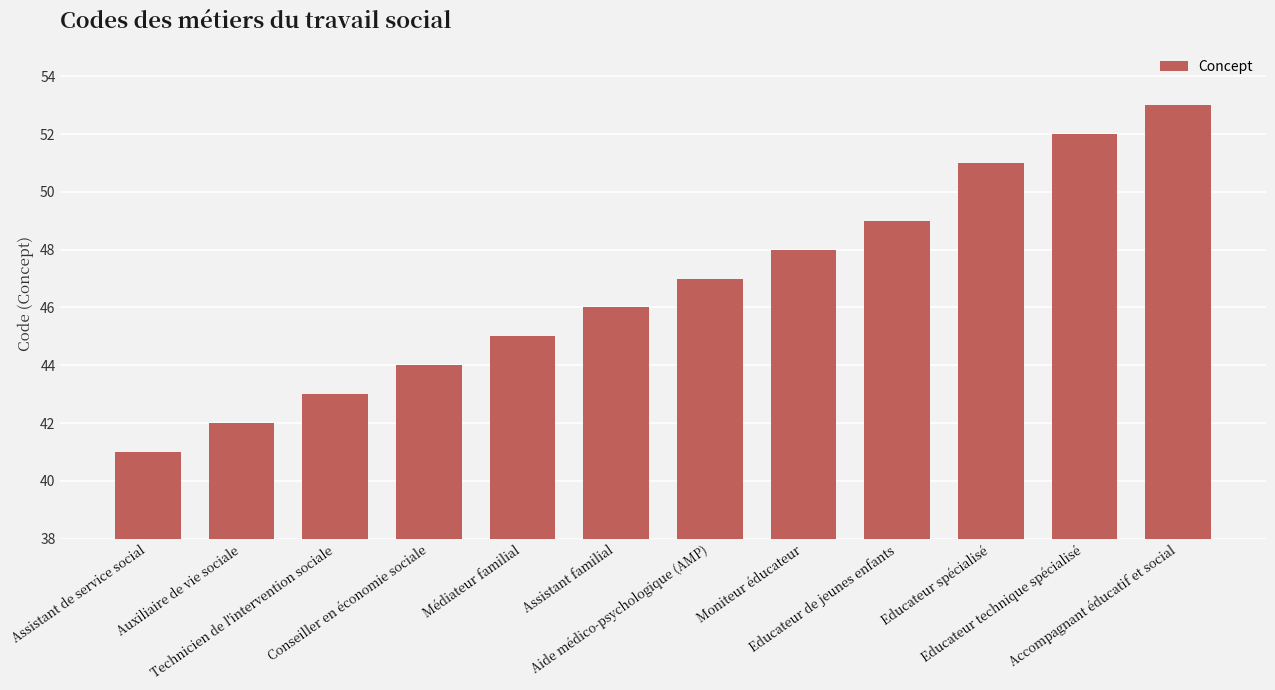

What is the change in value from Assistant familial to Educateur de jeunes enfants?

+3